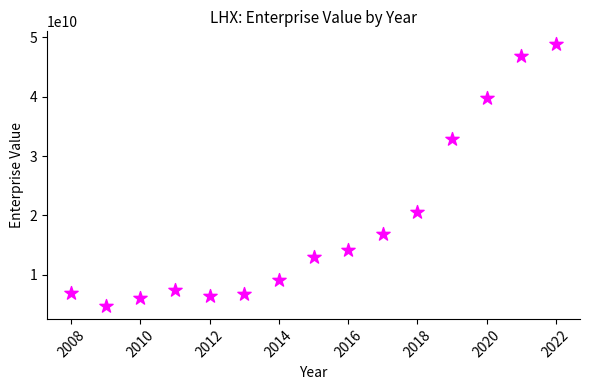

What is the range of Y values (max minus min)?

44033716000.0